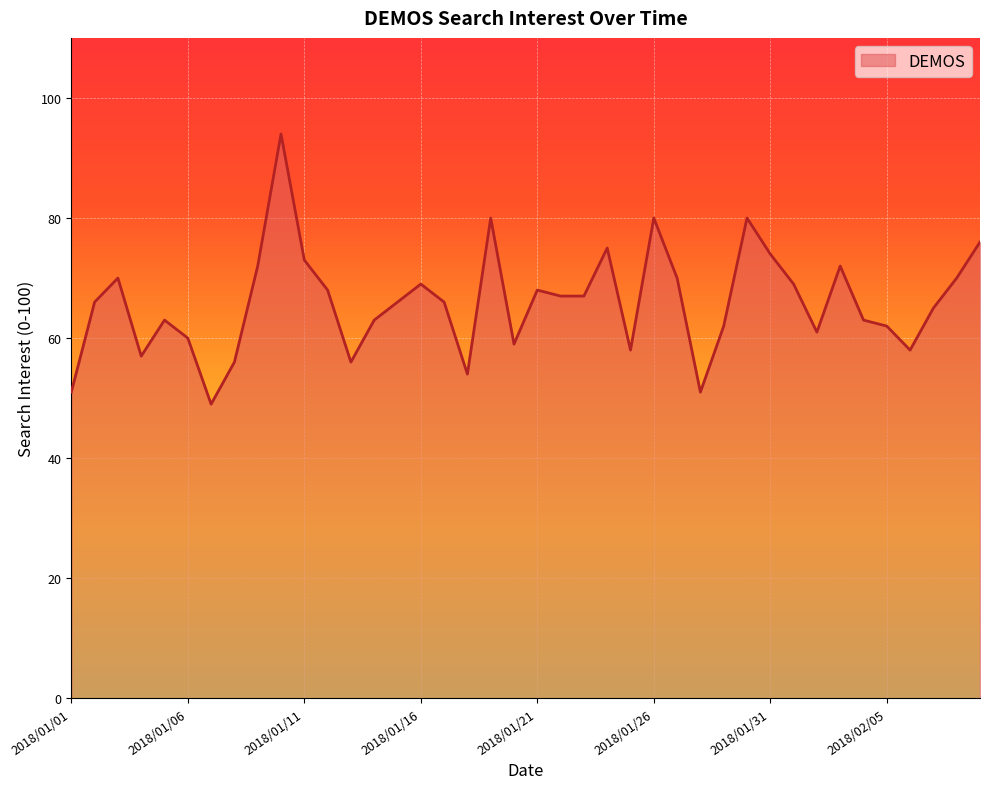

What is the minimum value shown in the chart?

49